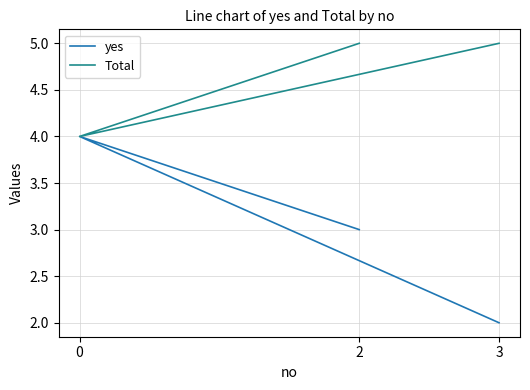

Which series has the largest total across all categories?

Total